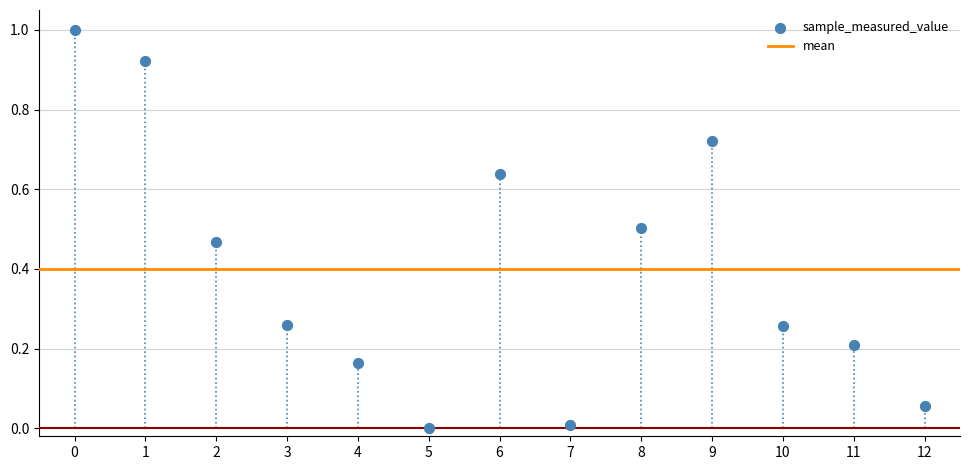

What is the range of Y values (max minus min)?

1.0